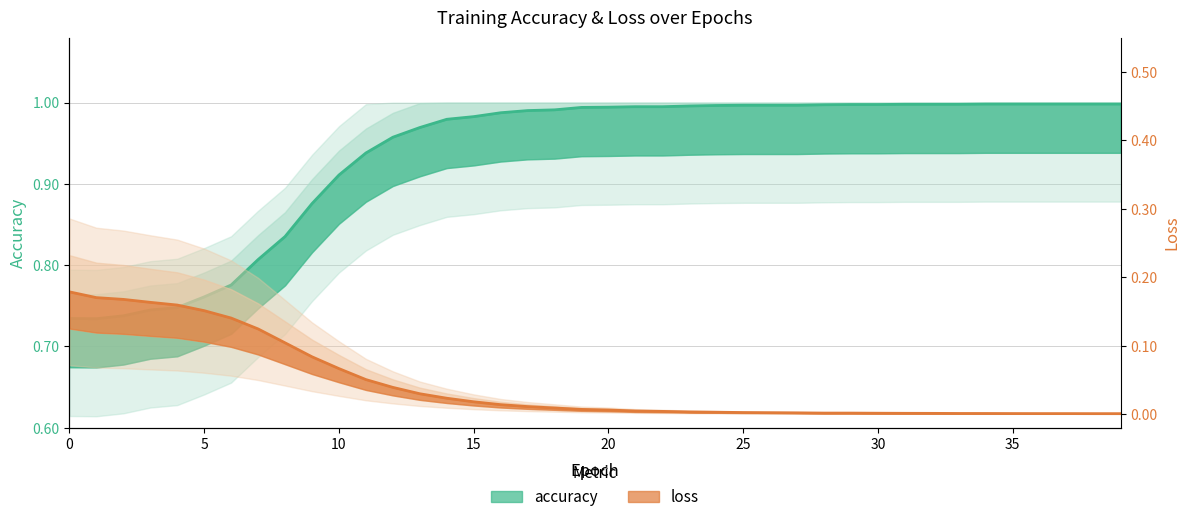

At which label is accuracy closest to 0?

1